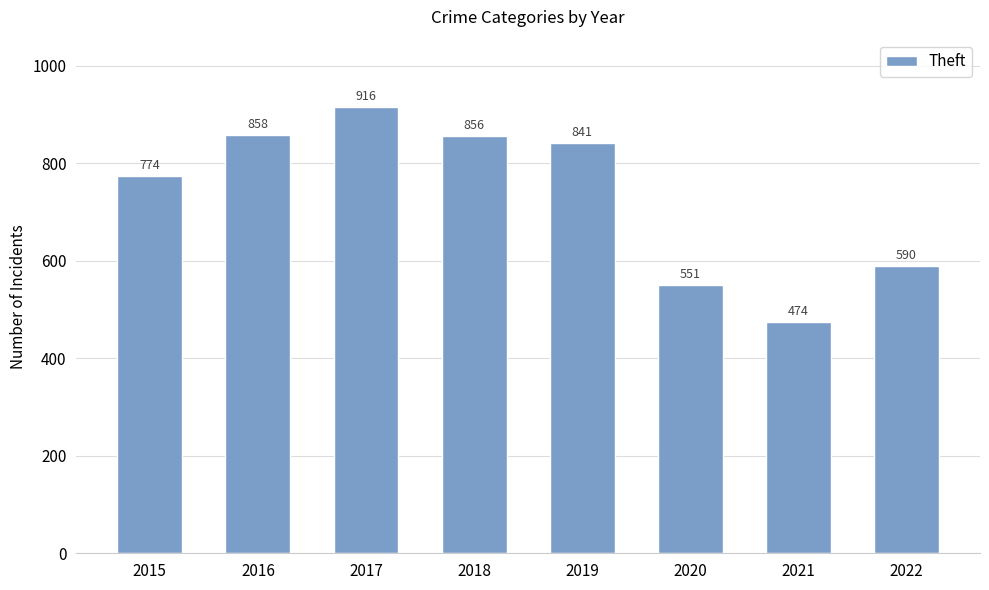

Reading right to left, list all the values displayed in this chart.

2022=590	2021=474	2020=551	2019=841	2018=856	2017=916	2016=858	2015=774